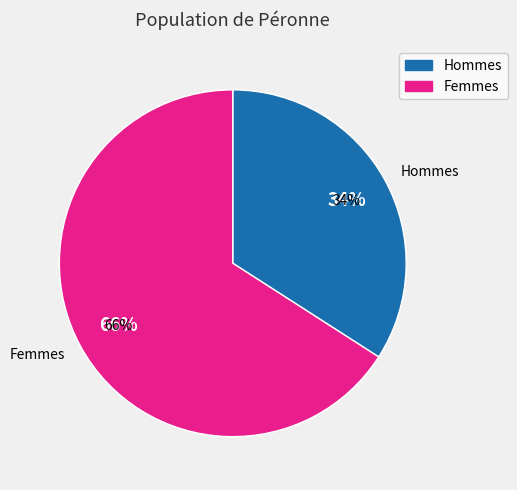

What portion of the pie excludes 2636611?

34.1%